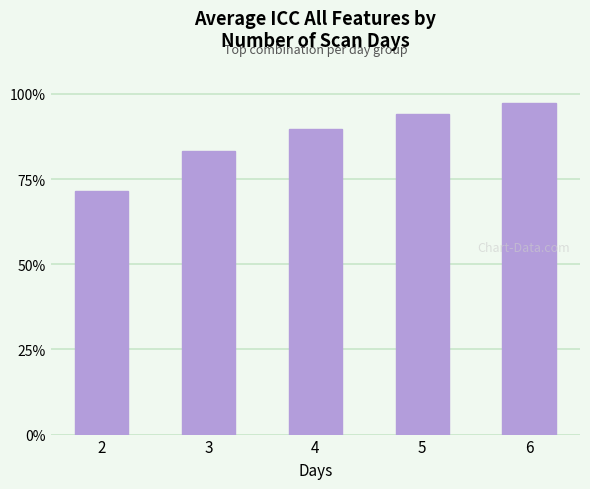

Rank the categories by value from lowest to highest.

2, 3, 4, 5, 6